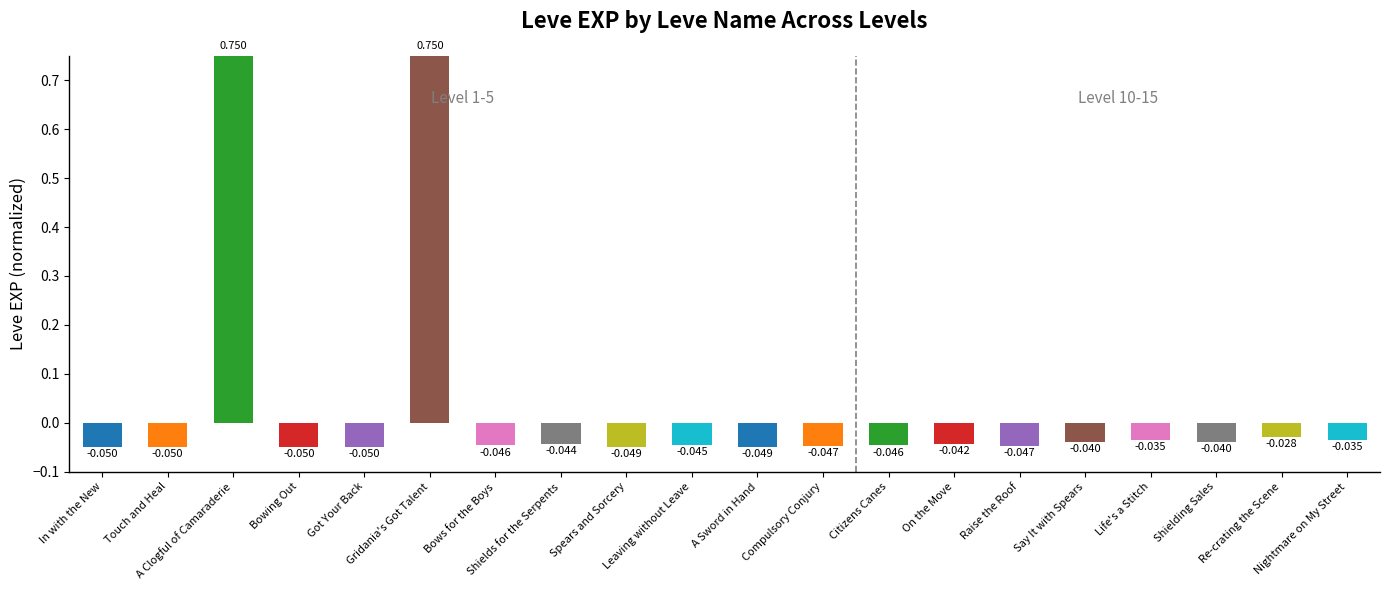

What position from the left is Bows for the Boys?

7